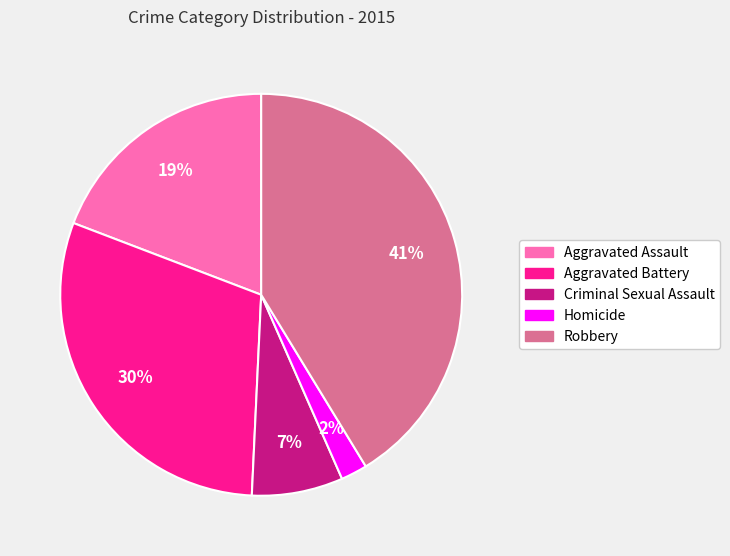

How many segments does this pie chart have?

5